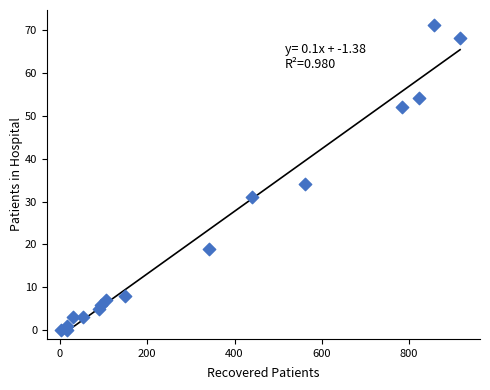

What is the range of X values (max minus min)?

914